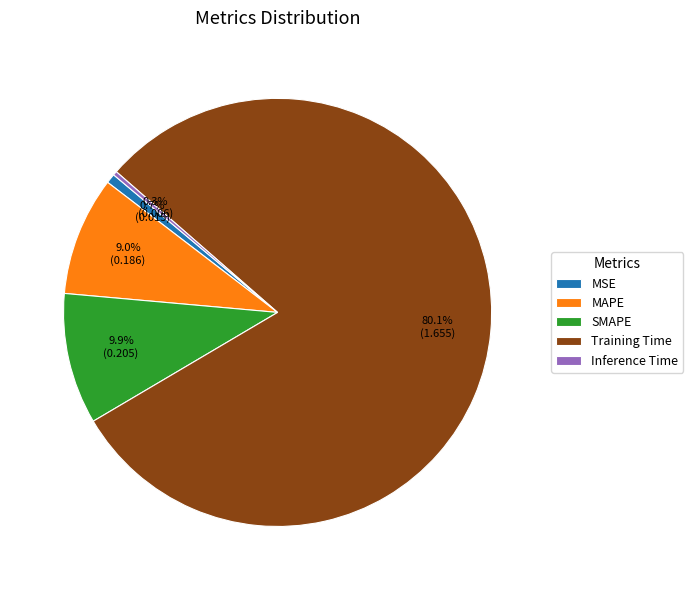

How many slices are in this pie chart?

5